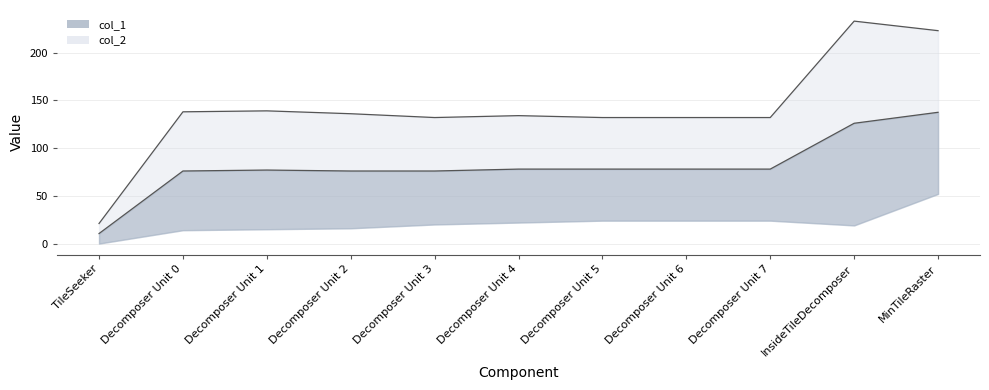

True or false: the data shows 398 at InsideTileDecomposer.

False